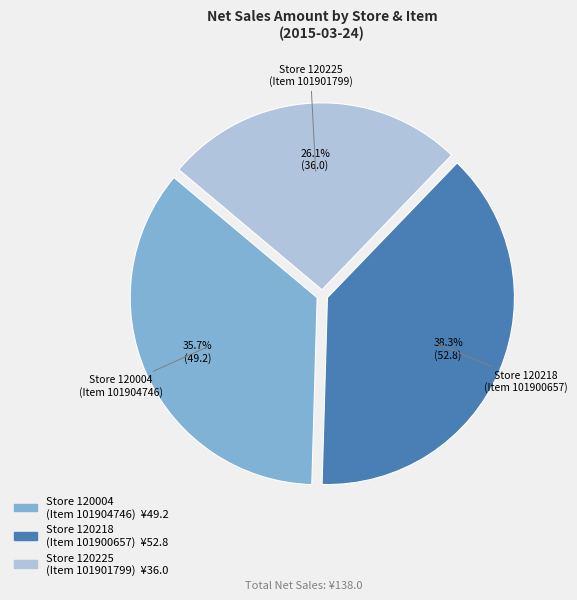

To the nearest percent, what is the average slice percentage?

33%